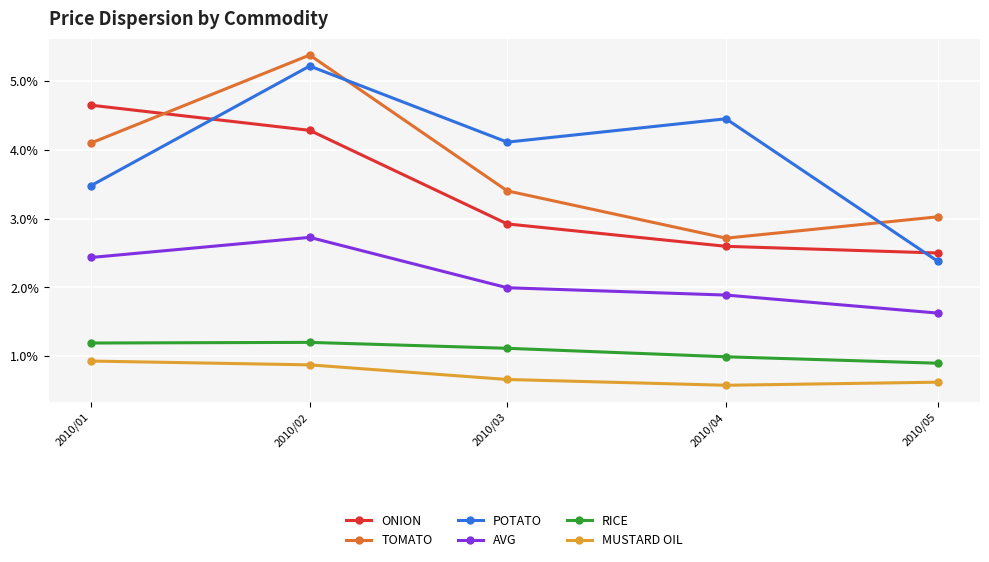

Does the chart have visible grid lines?

Yes